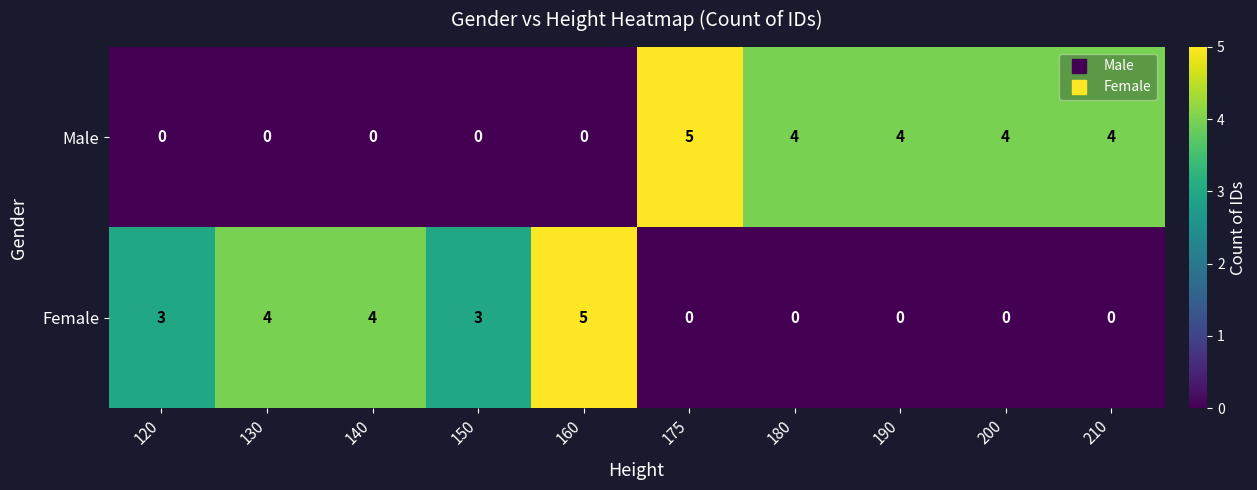

Is it true that Male equals 2 at 120?

False